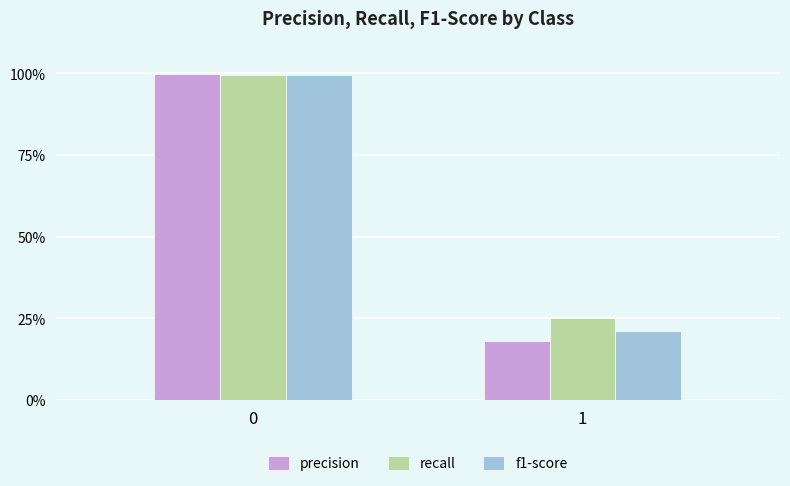

At 1, list the series in order from largest to smallest.

recall, f1-score, precision